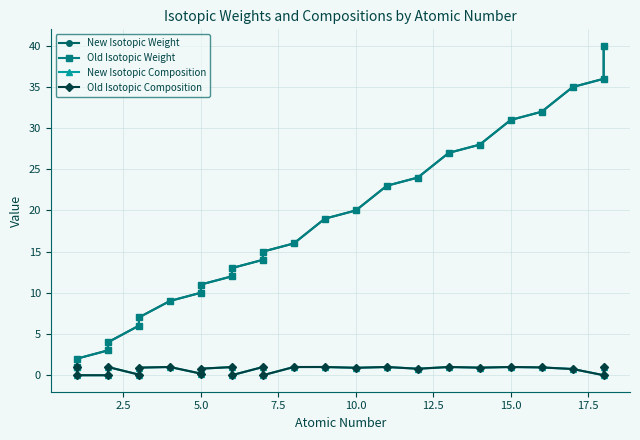

How many data points in Old Isotopic Weight are above 15?

13